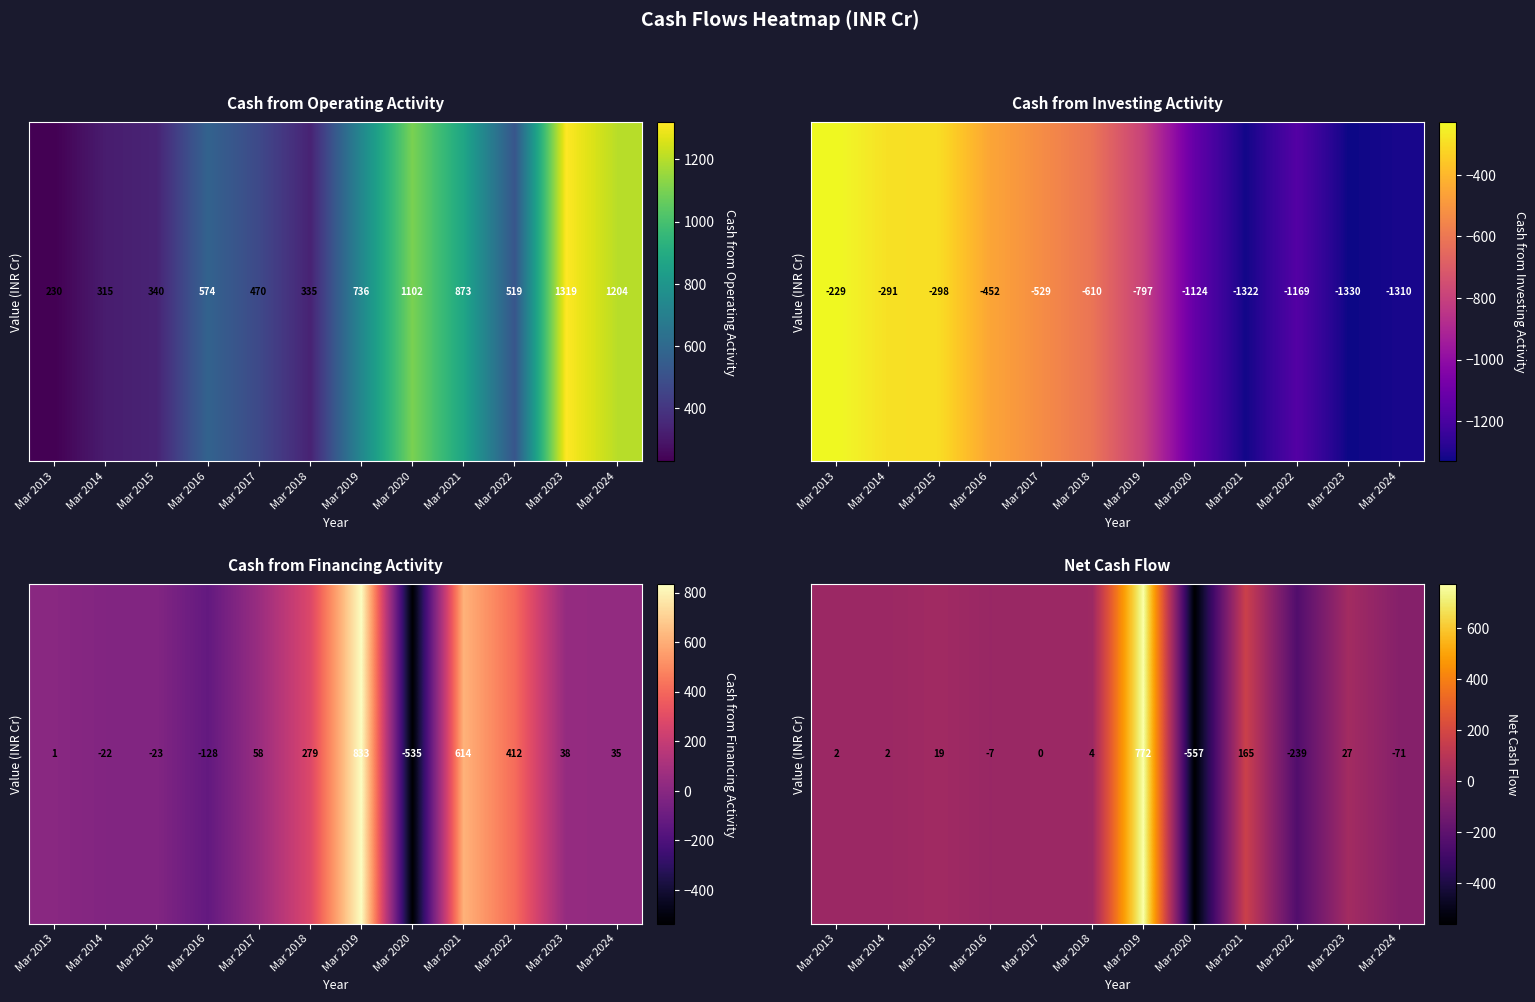

Between Mar 2014 and Mar 2024, which is larger?

Mar 2014